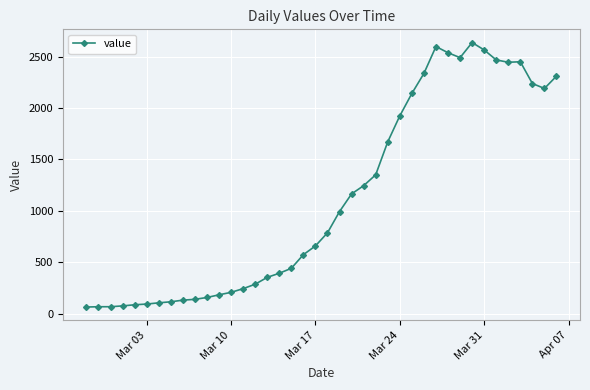

What is the value of the 15th point from the left?

285